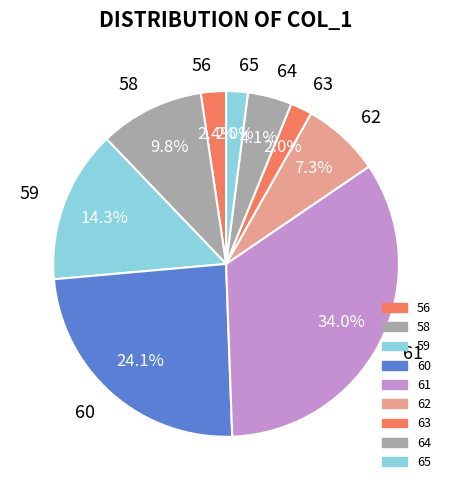

What portion of the pie excludes 65?

98.0%